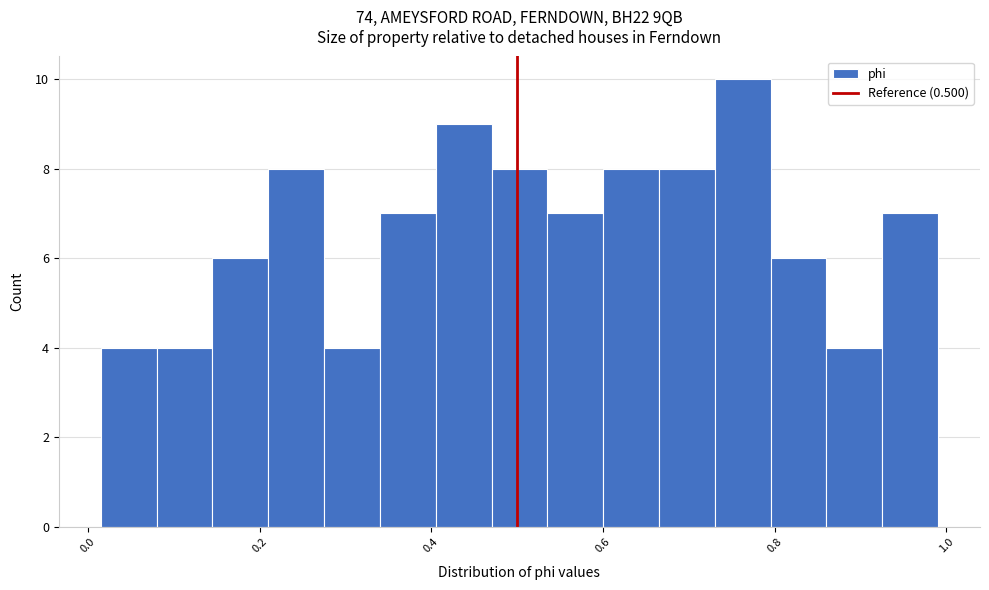

Around what value on the x-axis is the tallest bar? Give the approximate position of its centre, as read against the axis.

0.76